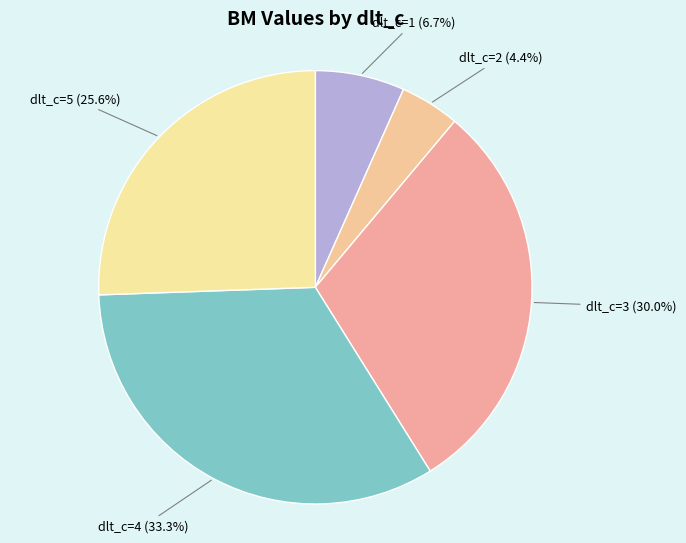

What percentage is NOT represented by dlt_c=1 (6.7%)?

93.3%